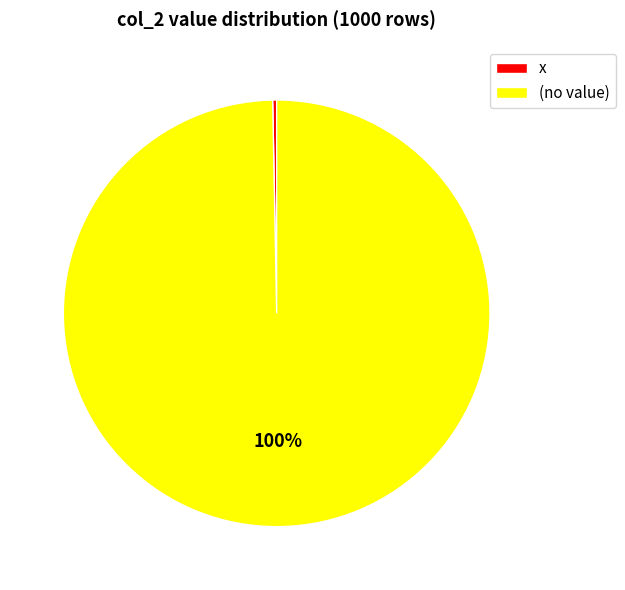

Between x and (no value), which is larger?

(no value)